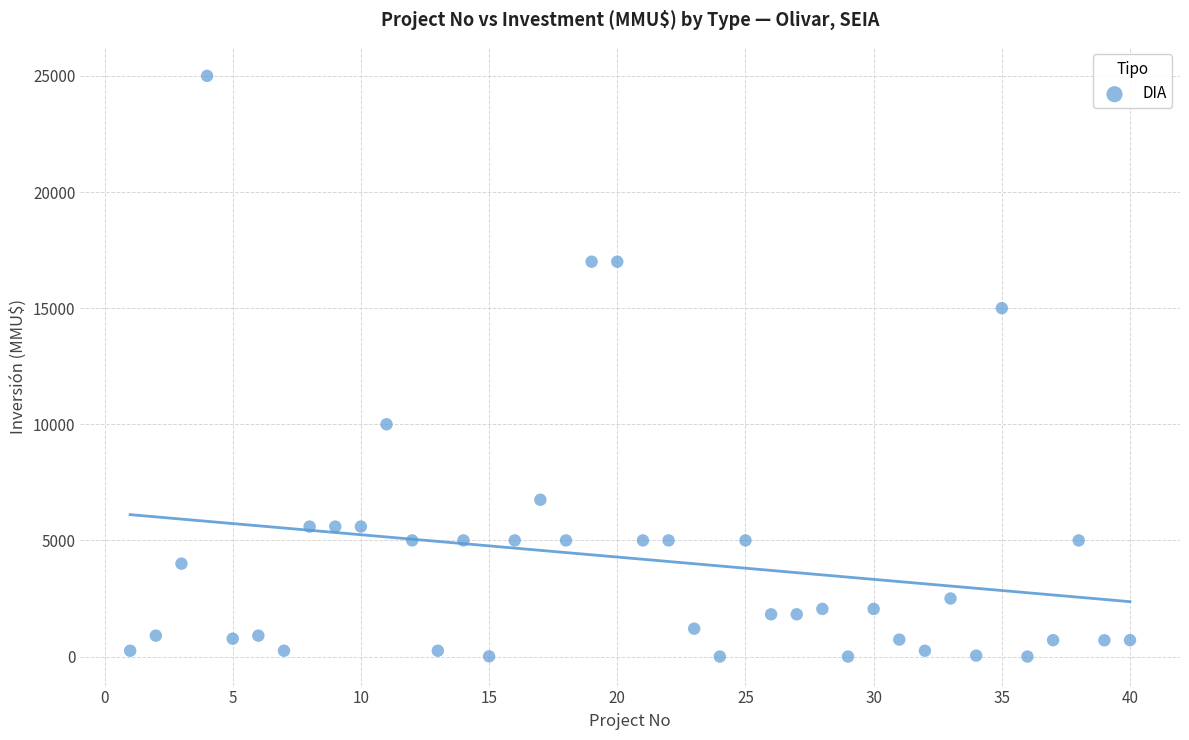

What is the range of X values (max minus min)?

39